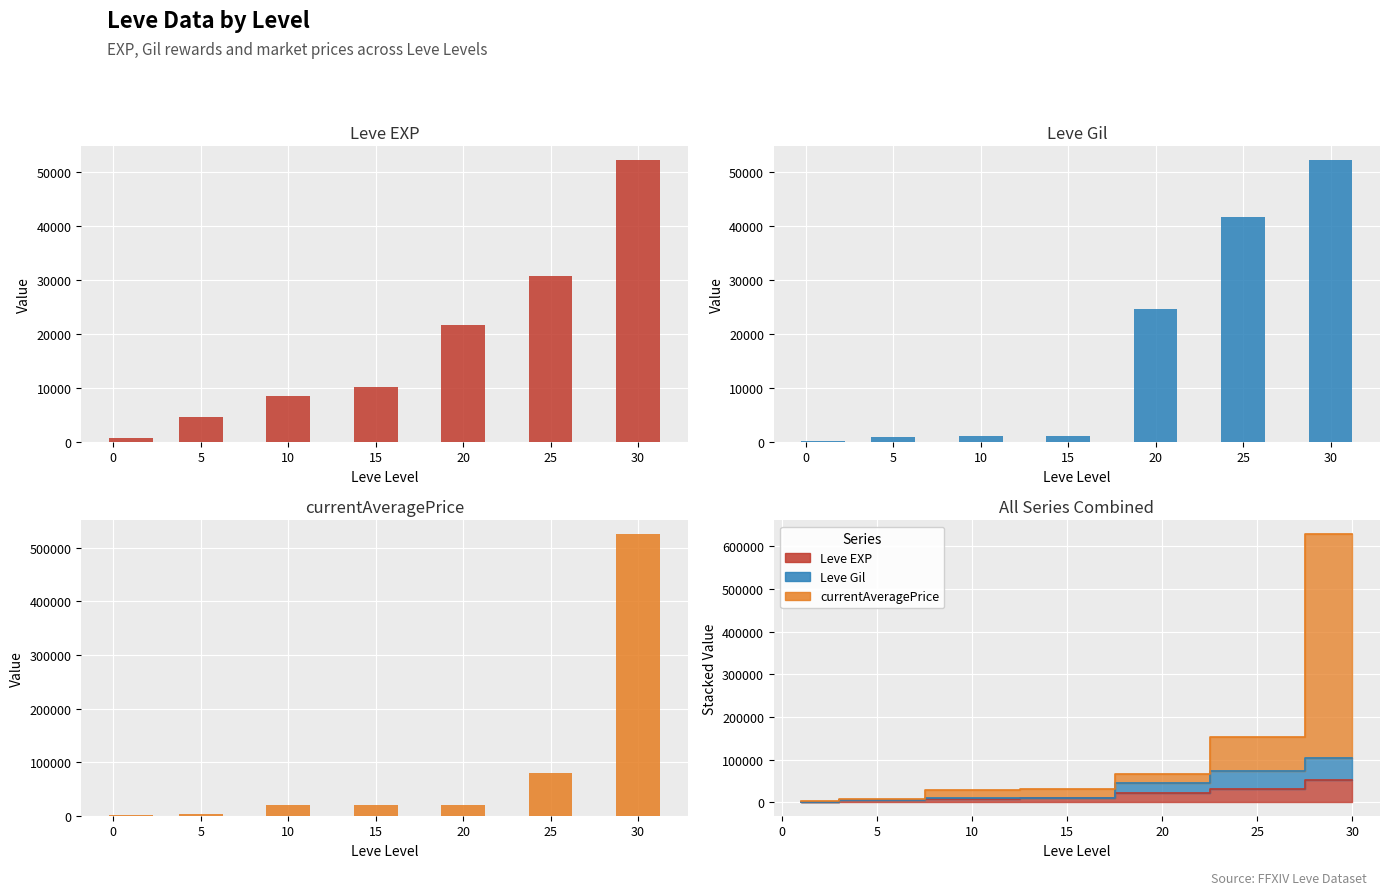

What is the difference between the maximum and minimum values in the Leve Gil series?

52108.0